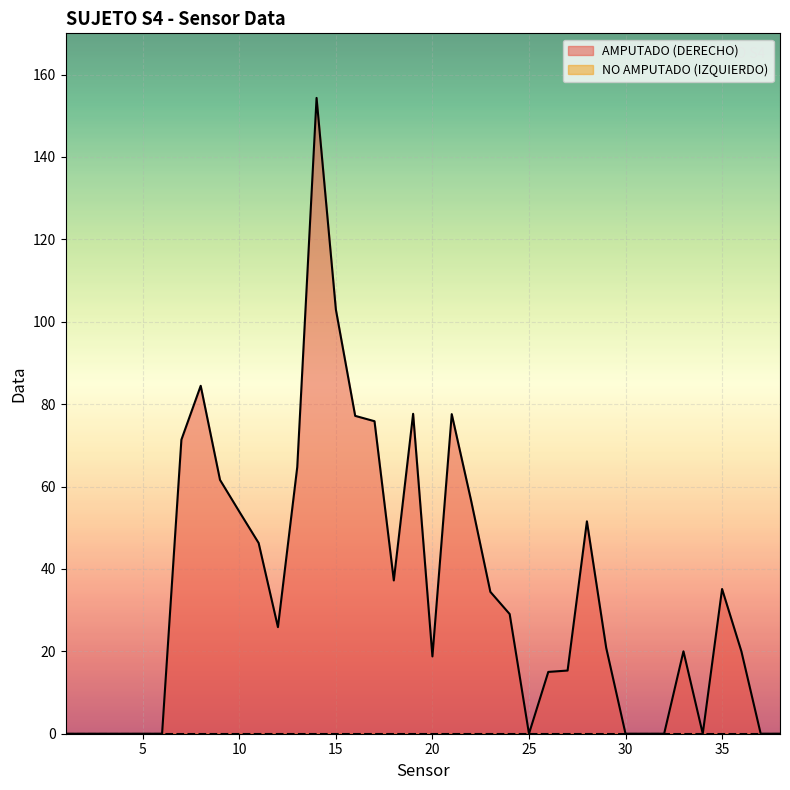

The chart shows a value of 51.3 at 6. True or false?

False